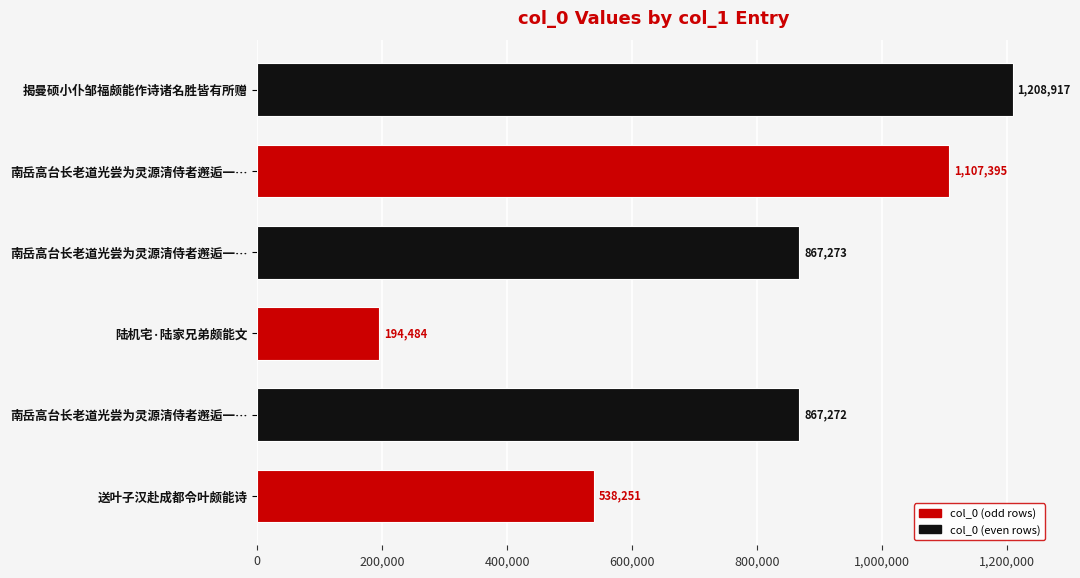

Which category has the highest value across all series?

揭曼硕小仆邹福颇能作诗诸名胜皆有所赠